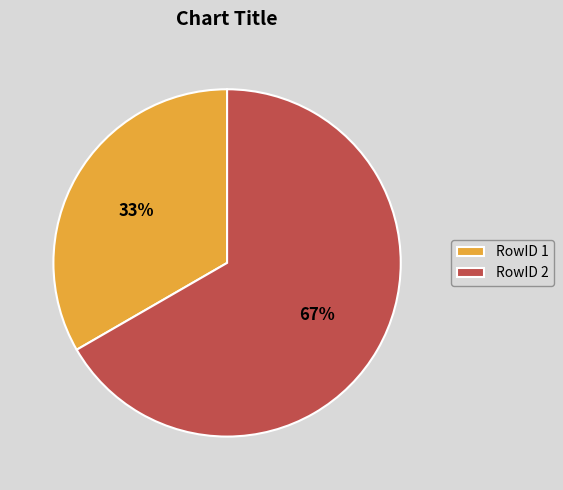

Do RowID 1 and RowID 2 together represent more than half of the pie?

Yes